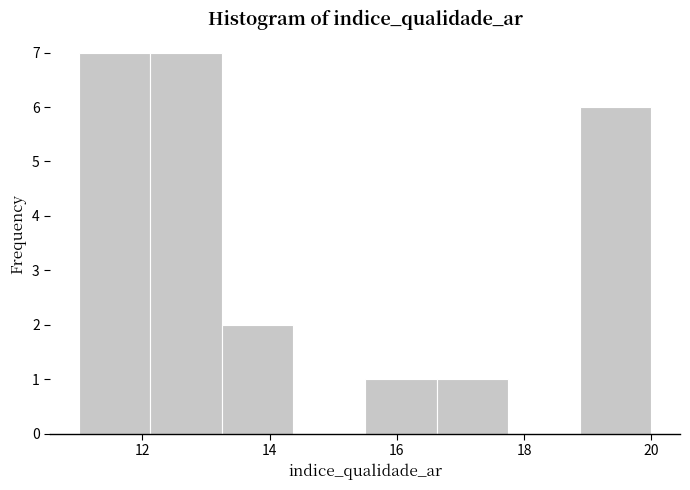

How tall is the bar that spans 18.8 to 20.0 on the x-axis? Neither the bar edges nor the heights are printed on the chart, so give them approximately, as read against the axes.

6